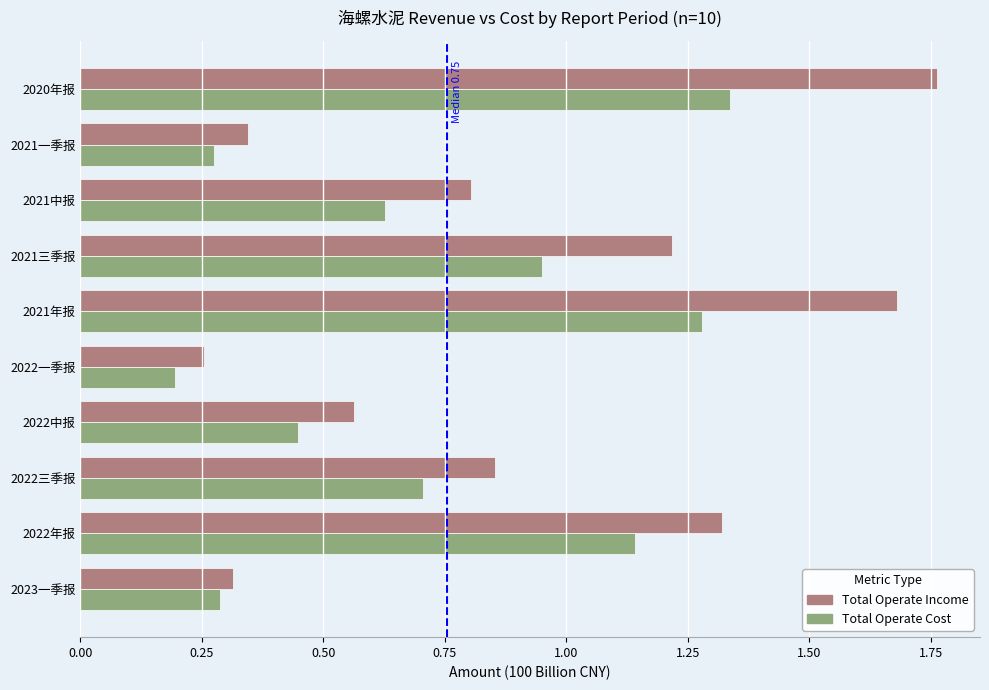

At which category is the sum across all series the highest?

2020年报